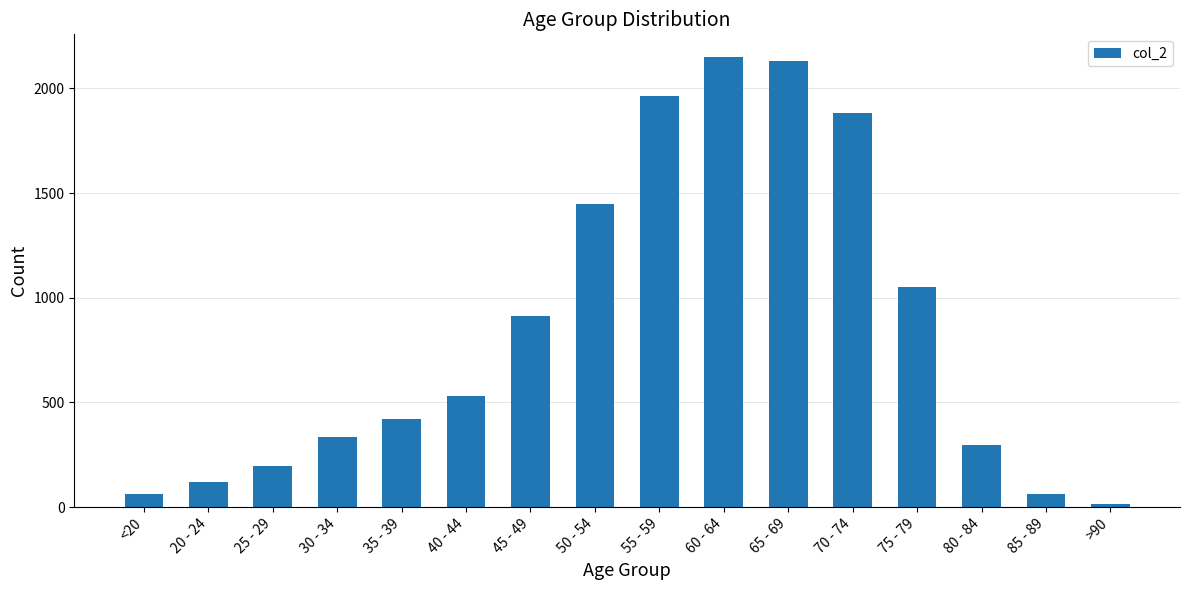

What is the label of the 16th bar from the left?

>90